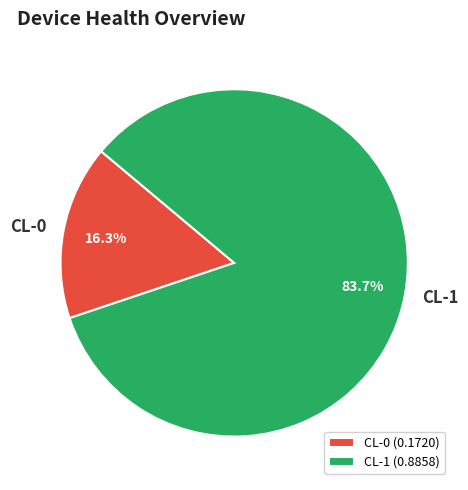

What percentage is the CL-0 slice, to the nearest percent?

16%